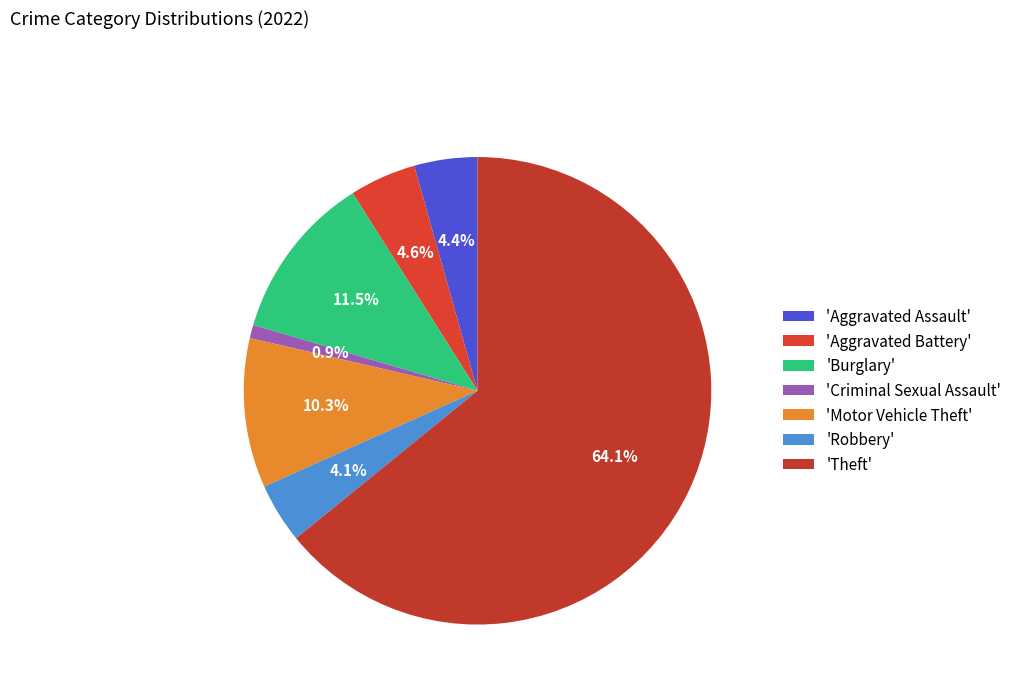

How many segments does this pie chart have?

7